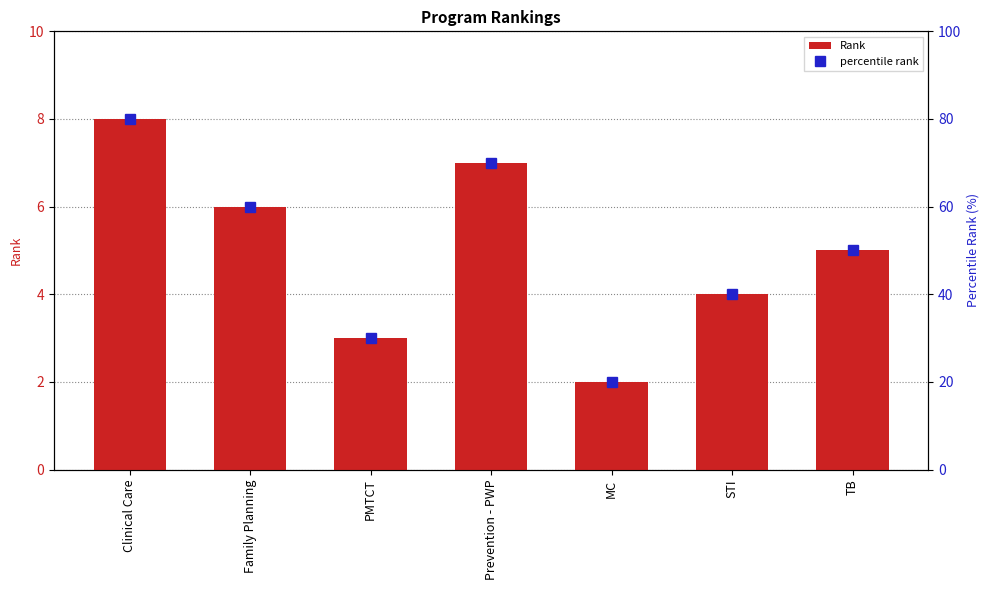

Which category has the highest value in the percentile rank series?

Clinical Care